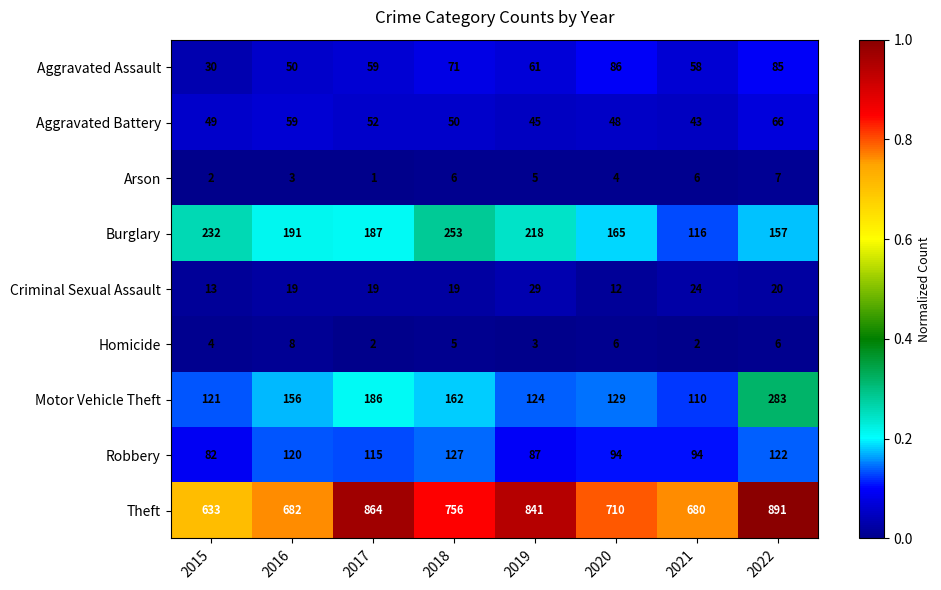

What is the total value across all series at 2015?

1166